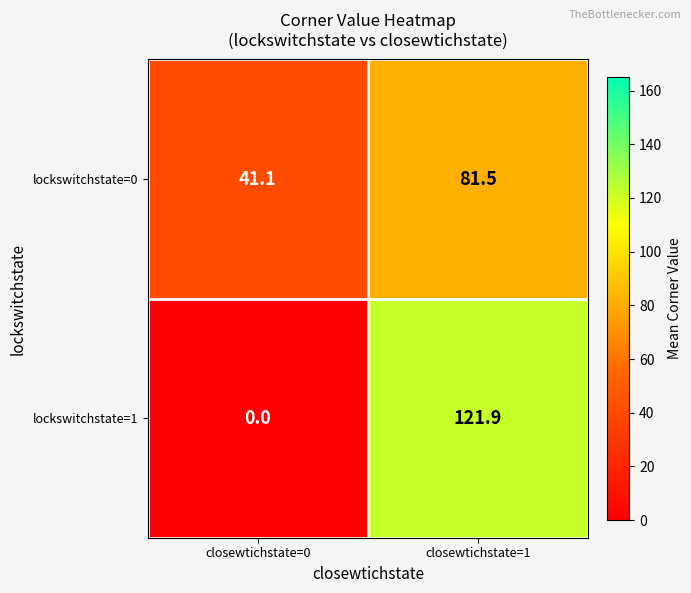

What is the difference between the lockswitchstate=1 values at closewtichstate=1 and closewtichstate=0?

121.9